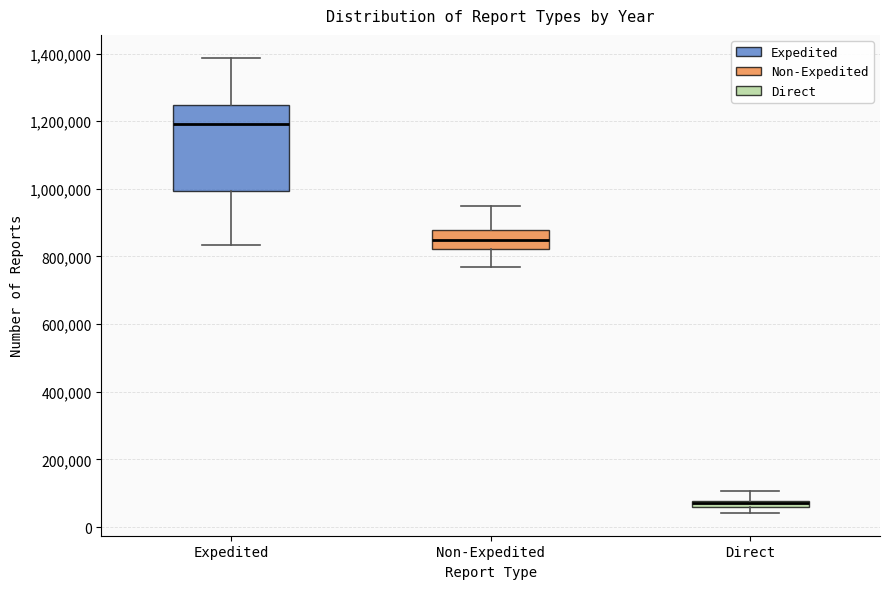

Where does the lower whisker of the box for Expedited end on the y-axis? The values are not printed on the chart, so give them approximately, as read against the axis.

840000